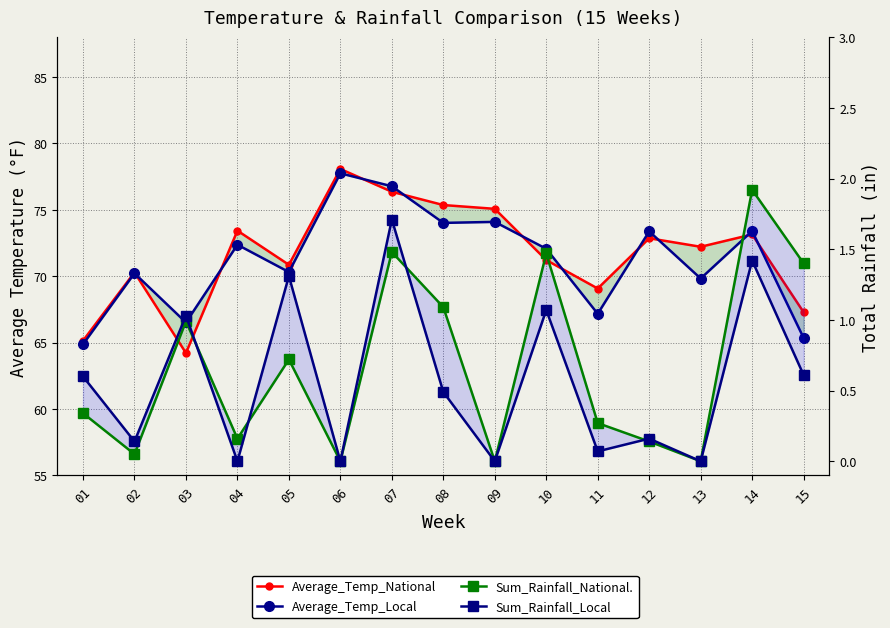

Reading left to right, transcribe all the data shown in this chart.

Average_Temp_National: 65.1	70.3	64.2	73.4	70.9	78.1	76.4	75.4	75.1	71.2	69.1	72.9	72.2	73.1	67.3
Average_Temp_Local: 64.9	70.2	66.5	72.4	70.3	77.7	76.8	74.0	74.1	72.1	67.2	73.4	69.8	73.4	65.3
Sum_Rainfall_National.: 0.3	0.1	1.0	0.2	0.7	0.0	1.5	1.1	0.0	1.5	0.3	0.1	0.0	1.9	1.4
Sum_Rainfall_Local: 0.6	0.1	1.0	0.0	1.3	0.0	1.7	0.5	0.0	1.1	0.1	0.2	0.0	1.4	0.6